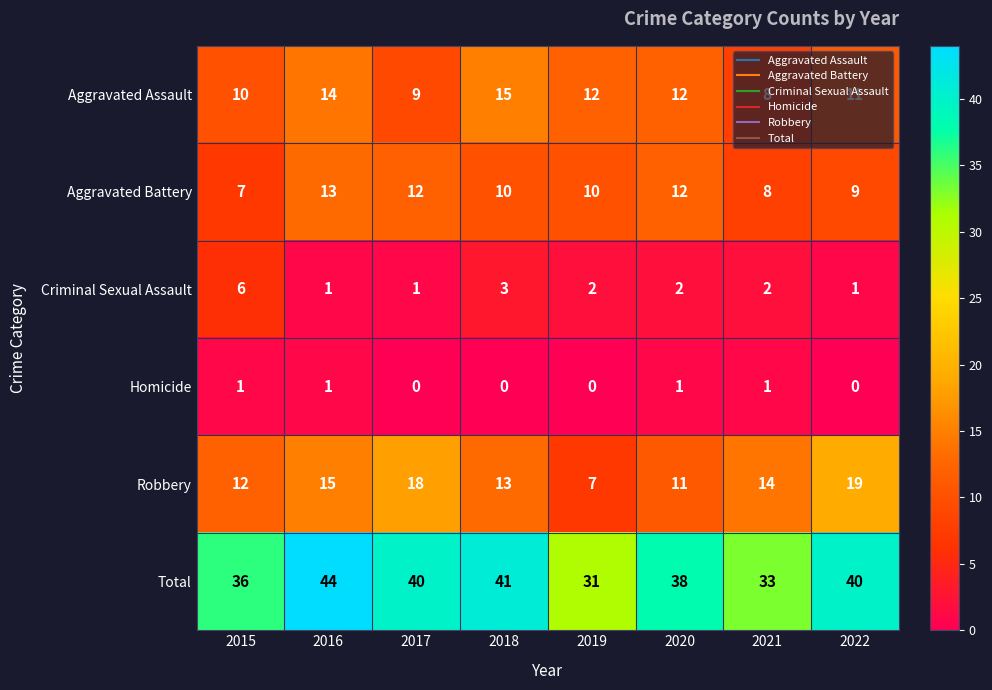

Which series changed the most between 2017 and 2018?

Aggravated Assault